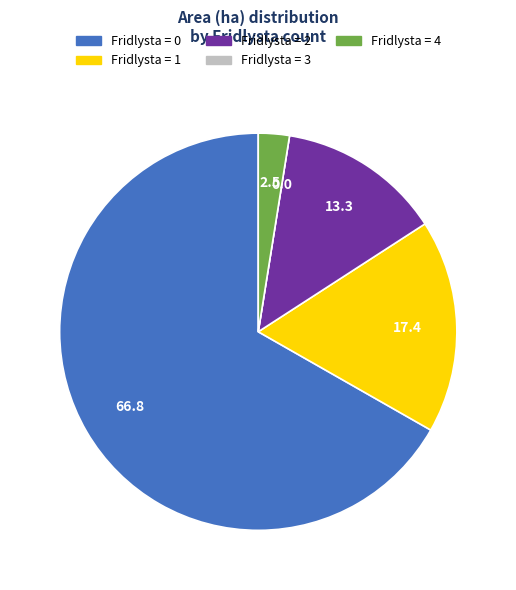

Does any single category account for the majority?

Yes